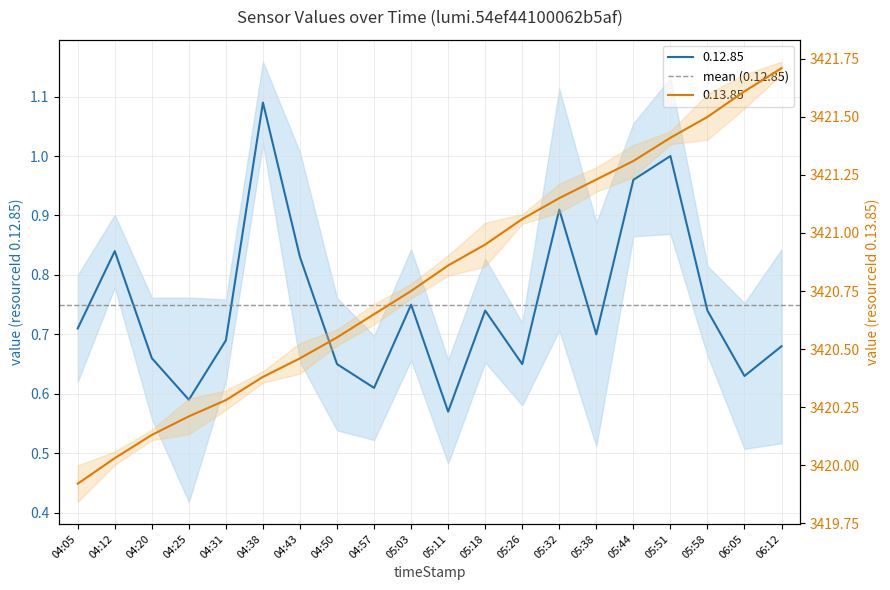

What is the value of the 0.12.85 point at the 12th from the left?

0.7